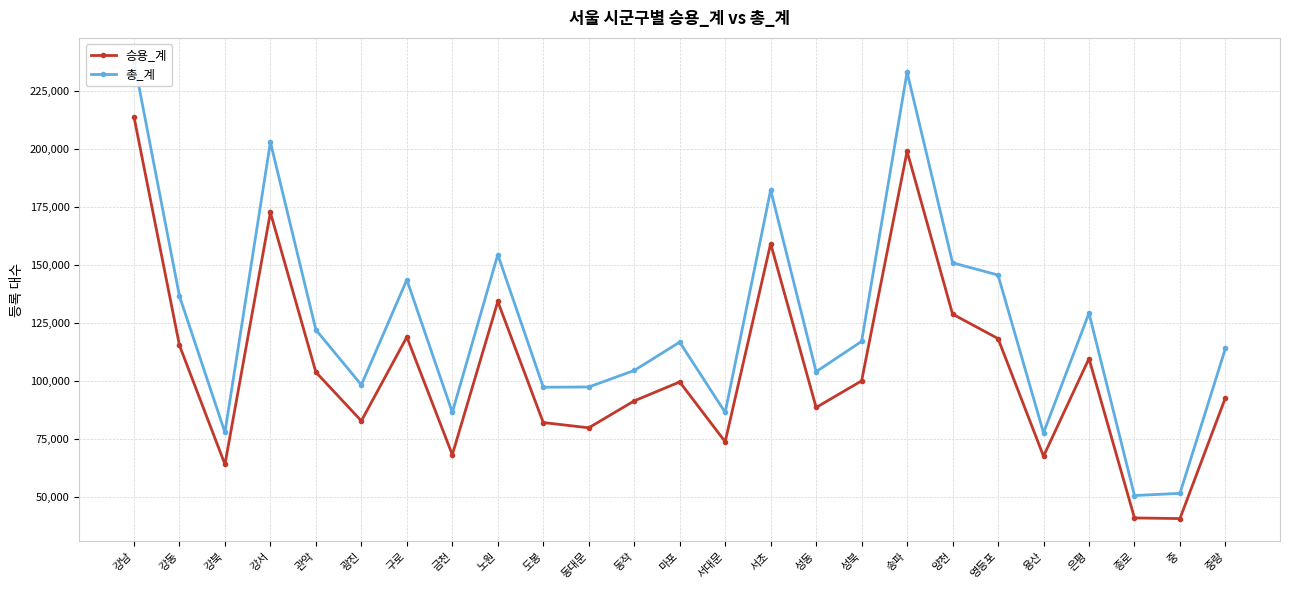

How many lines are shown in the chart?

2